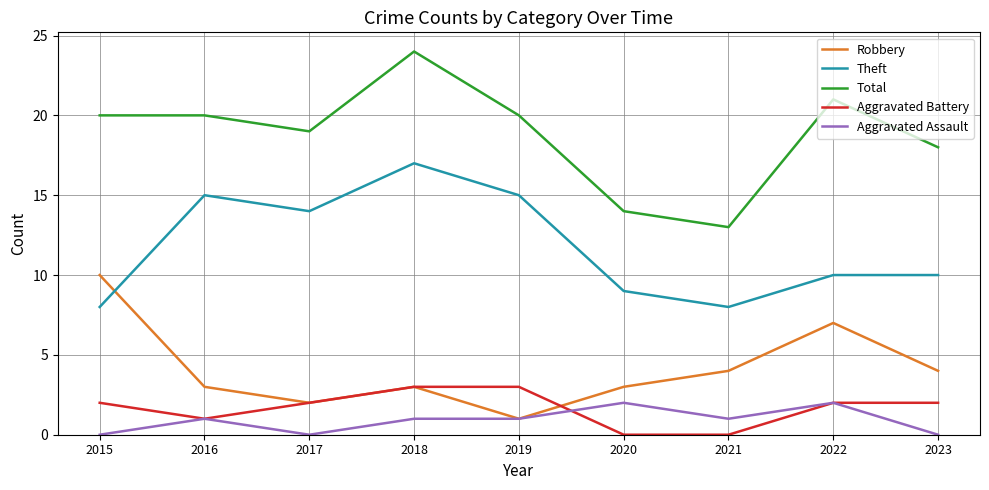

Which series has the largest range (max minus min)?

Total